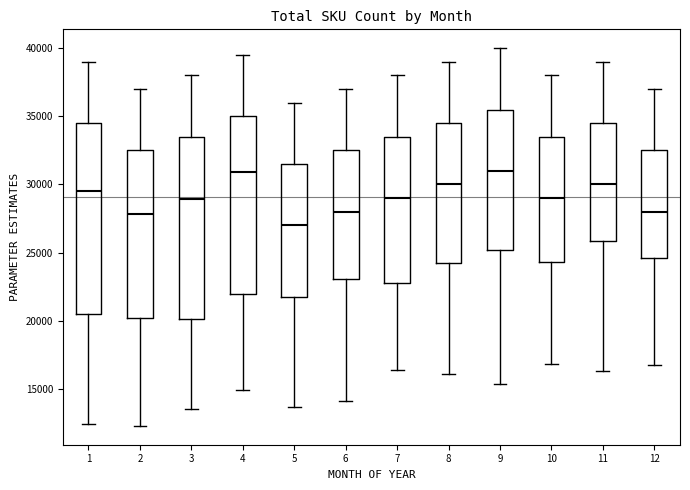

Reading left to right, transcribe this box plot: for each box, give where its median line is, the range the box spans, and where its two whiskers end, as read against the y-axis. The values are not printed on the chart, so give them approximately, as read against the axis.

1: median 29500, box 20500 to 34500, whiskers 12500 to 39000
2: median 28000, box 20000 to 32500, whiskers 12500 to 37000
3: median 29000, box 20000 to 33500, whiskers 13500 to 38000
4: median 31000, box 22000 to 35000, whiskers 15000 to 39500
5: median 27000, box 21500 to 31500, whiskers 13500 to 36000
6: median 28000, box 23000 to 32500, whiskers 14000 to 37000
7: median 29000, box 23000 to 33500, whiskers 16500 to 38000
8: median 30000, box 24000 to 34500, whiskers 16000 to 39000
9: median 31000, box 25000 to 35500, whiskers 15500 to 40000
10: median 29000, box 24500 to 33500, whiskers 17000 to 38000
11: median 30000, box 26000 to 34500, whiskers 16500 to 39000
12: median 28000, box 24500 to 32500, whiskers 17000 to 37000